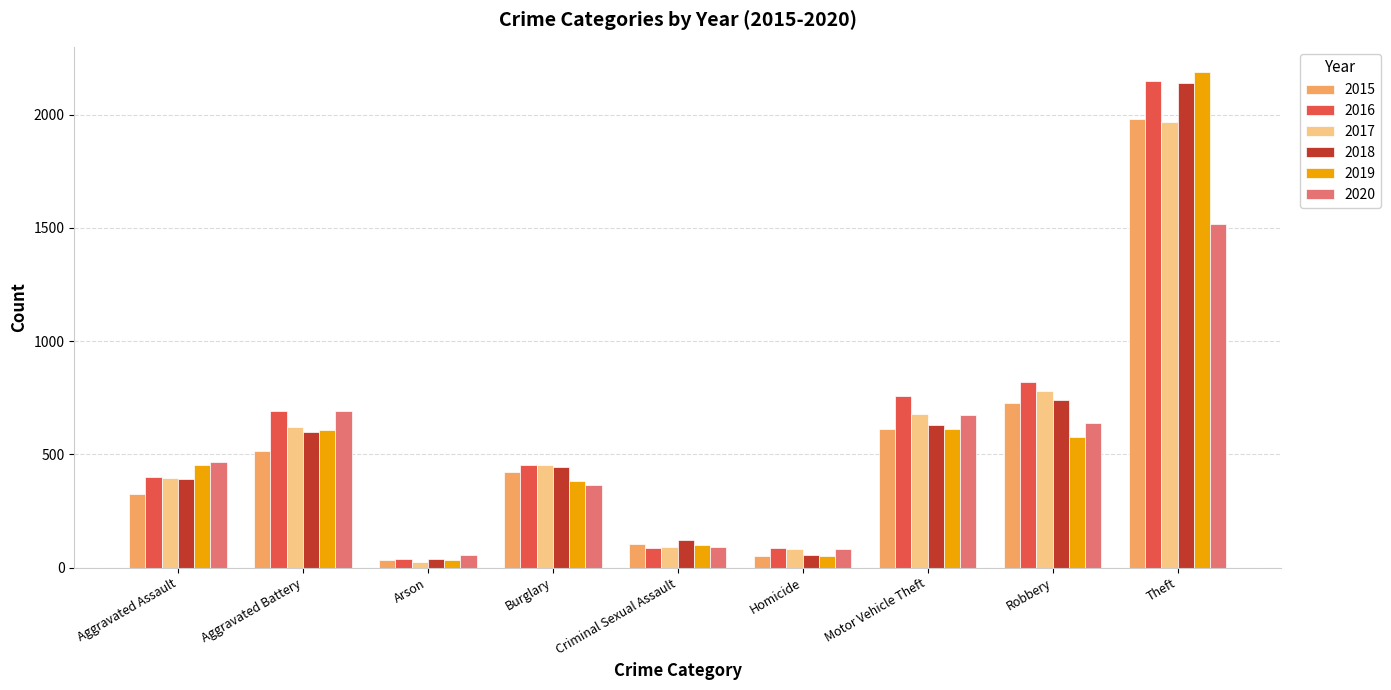

At which category is the sum across all series the highest?

Theft